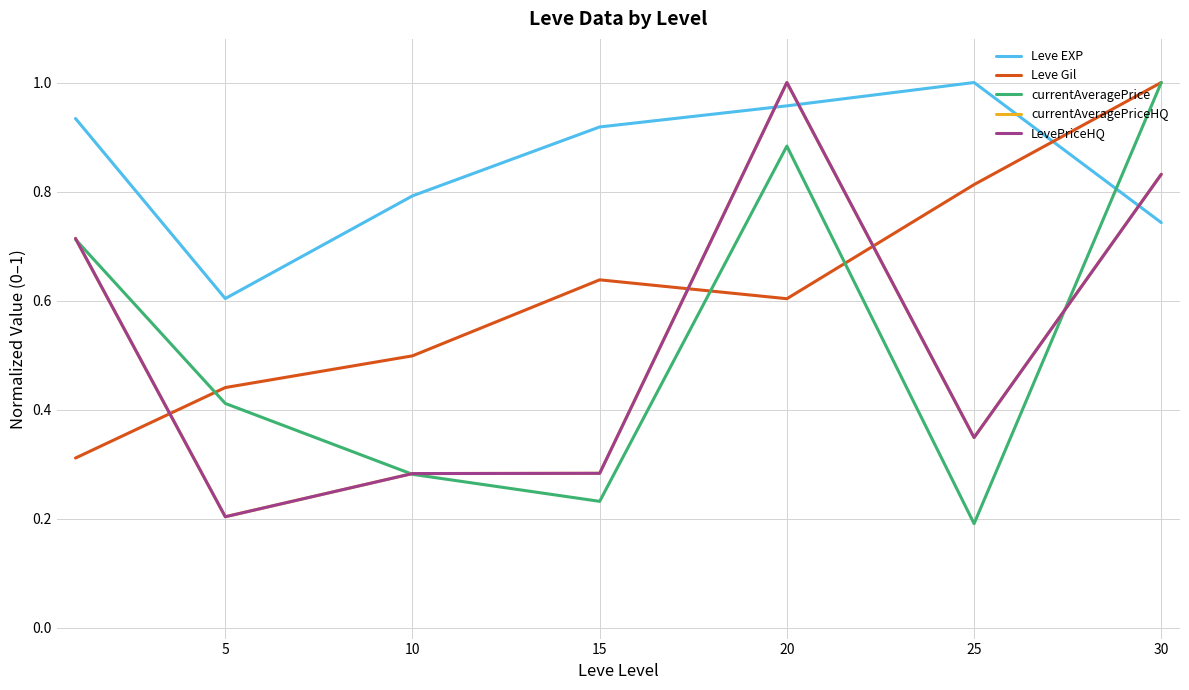

Does the chart have visible grid lines?

Yes